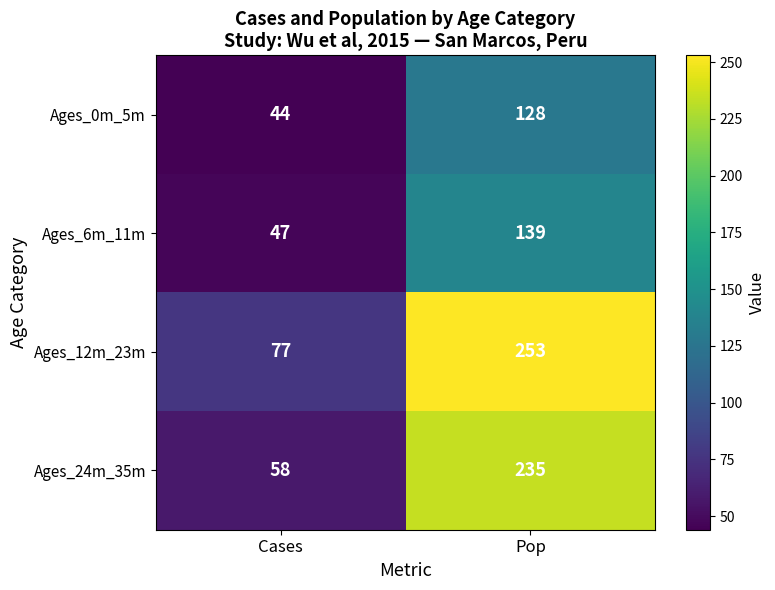

What is the difference between the Ages_24m_35m values at Pop and Cases?

177